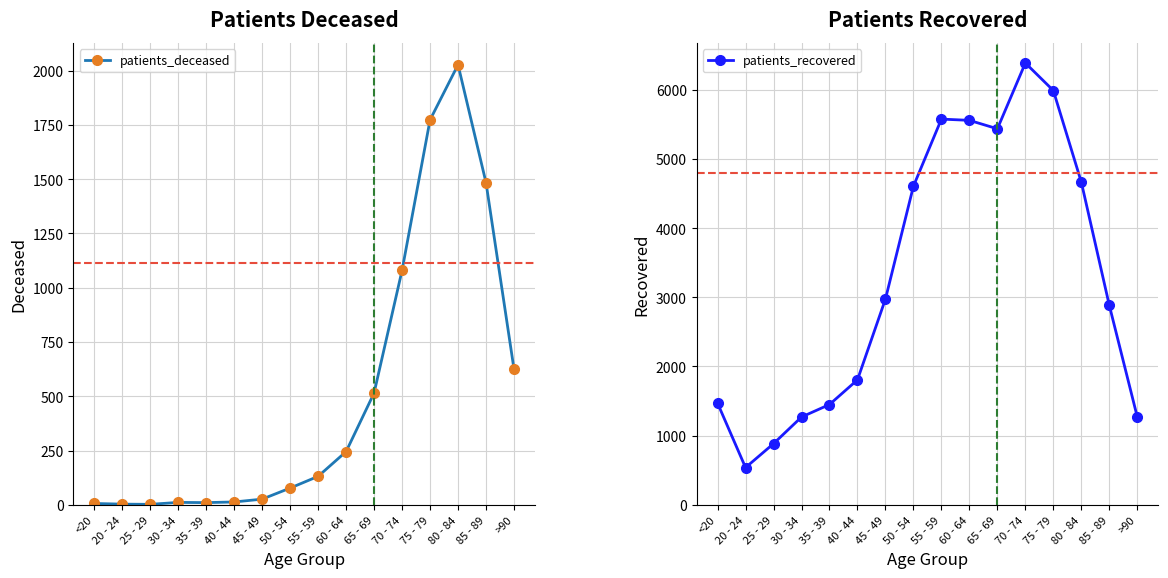

True or false: patients_deceased and patients_recovered cross at least once.

False